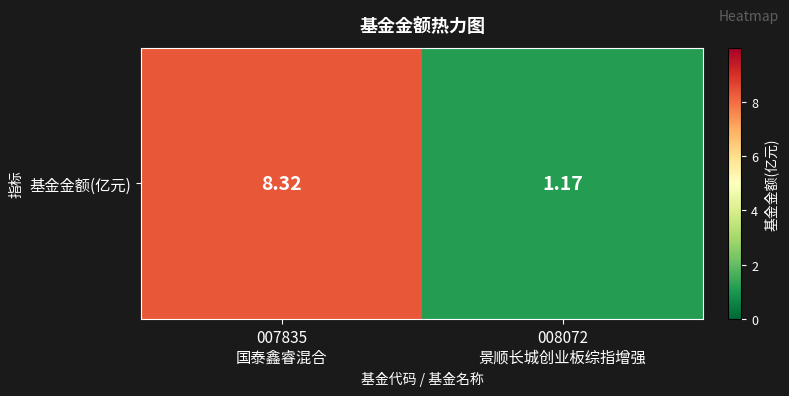

What is the ratio of the value at 008072
景顺长城创业板综指增强 to the value at 007835
国泰鑫睿混合?

0.1